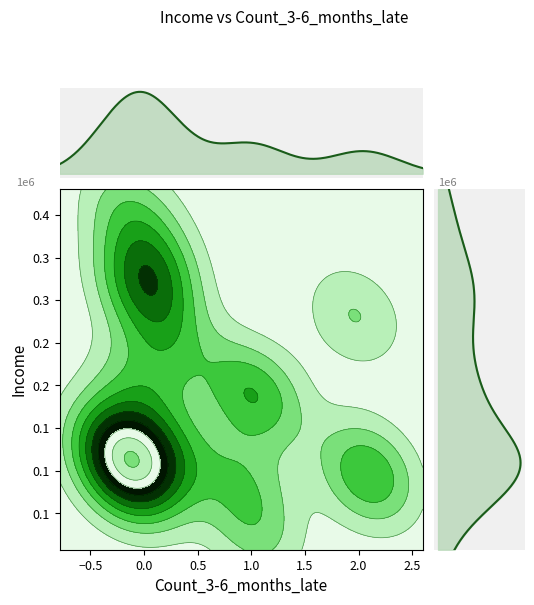

Count the x_values values in the range 0 to 1.

16